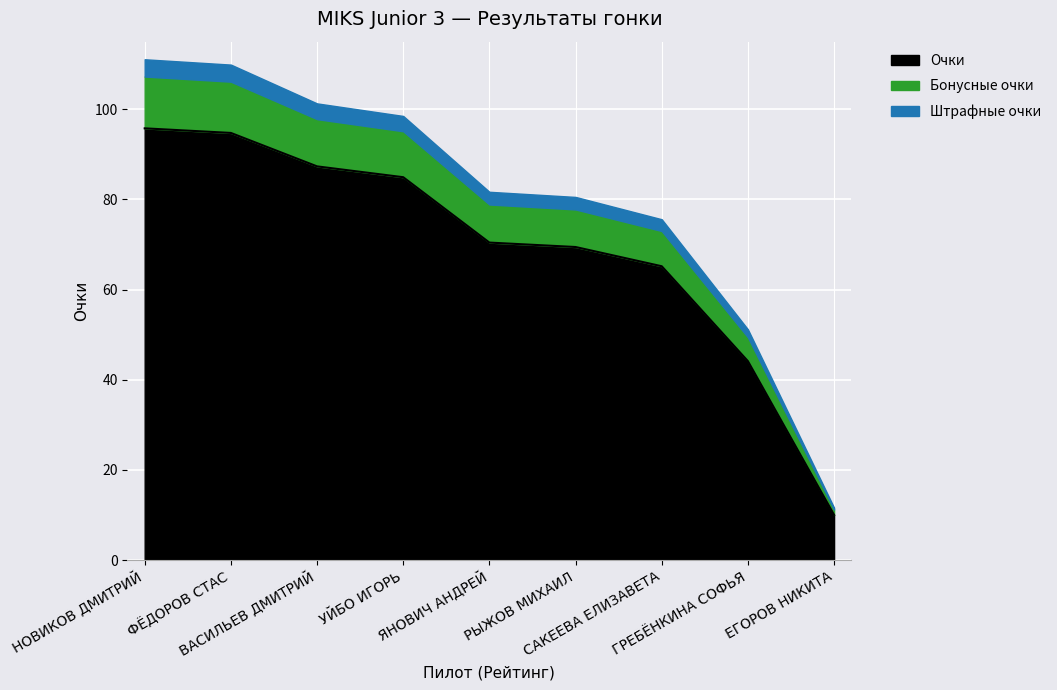

True or false: the data shows 69.4 at РЫЖОВ МИХАИЛ.

True